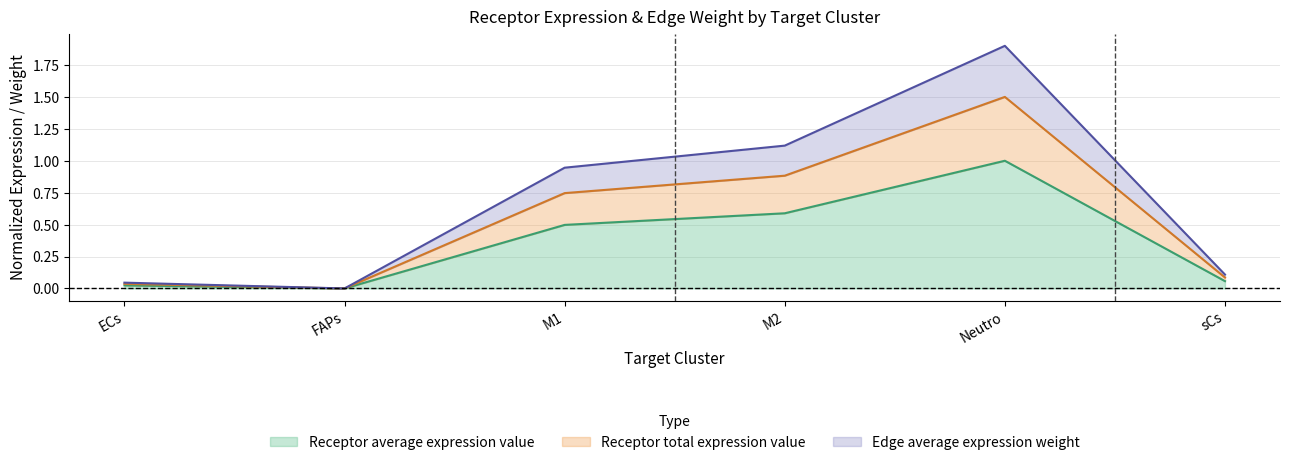

Which category has the lowest value in the Edge average expression weight series?

FAPs